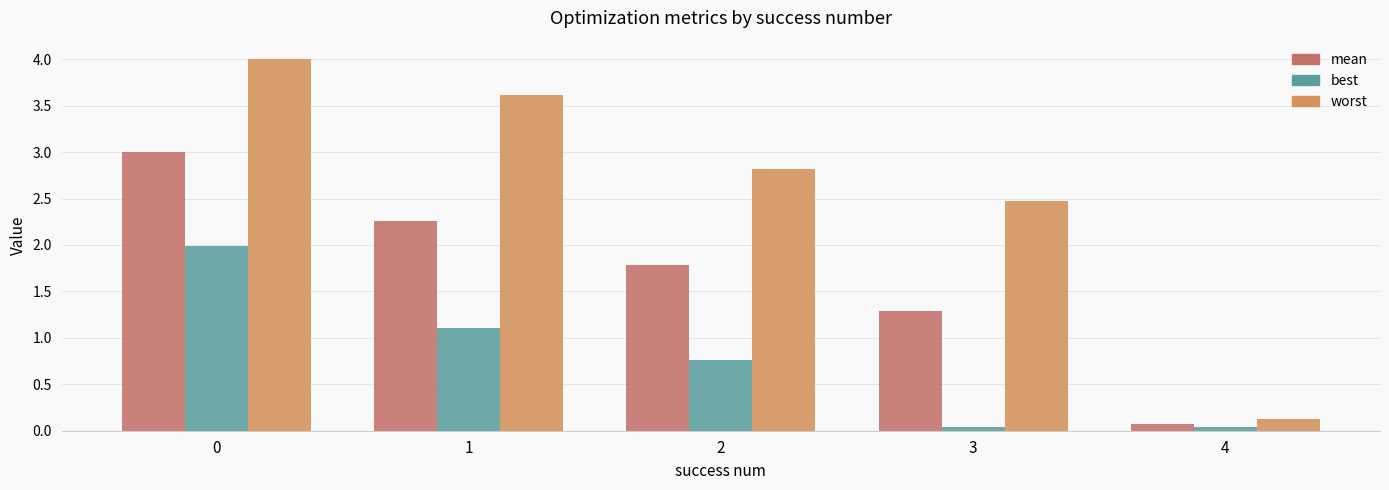

Which series has the widest spread of values?

worst